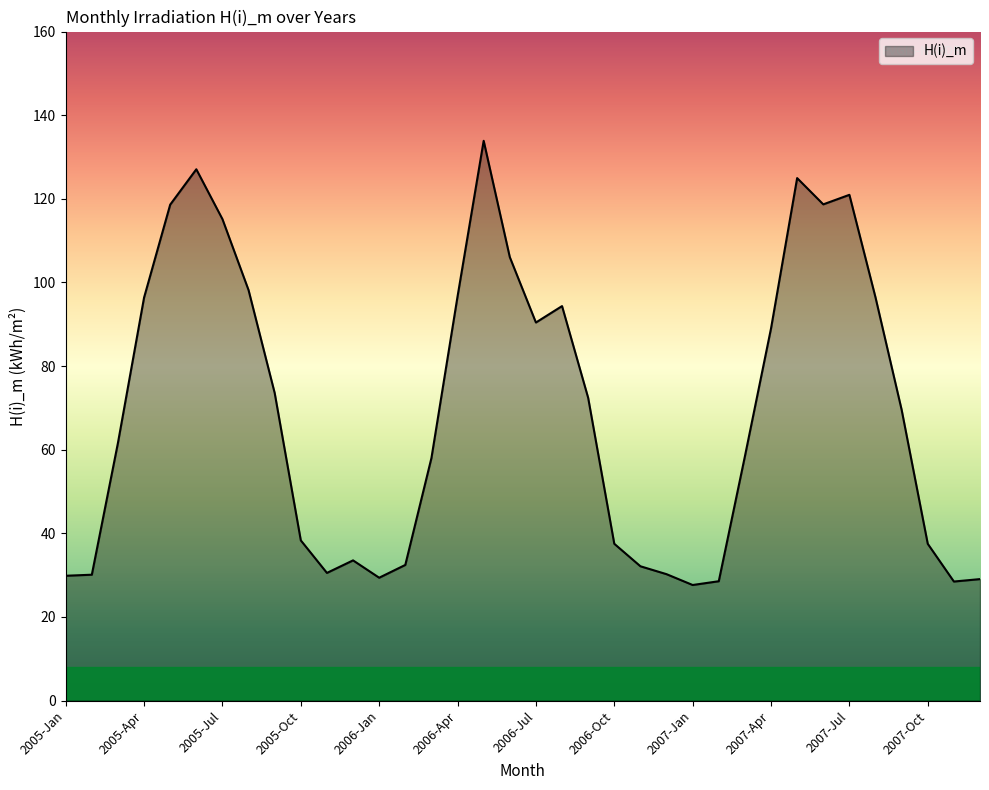

Count the number of categories in the chart.

36